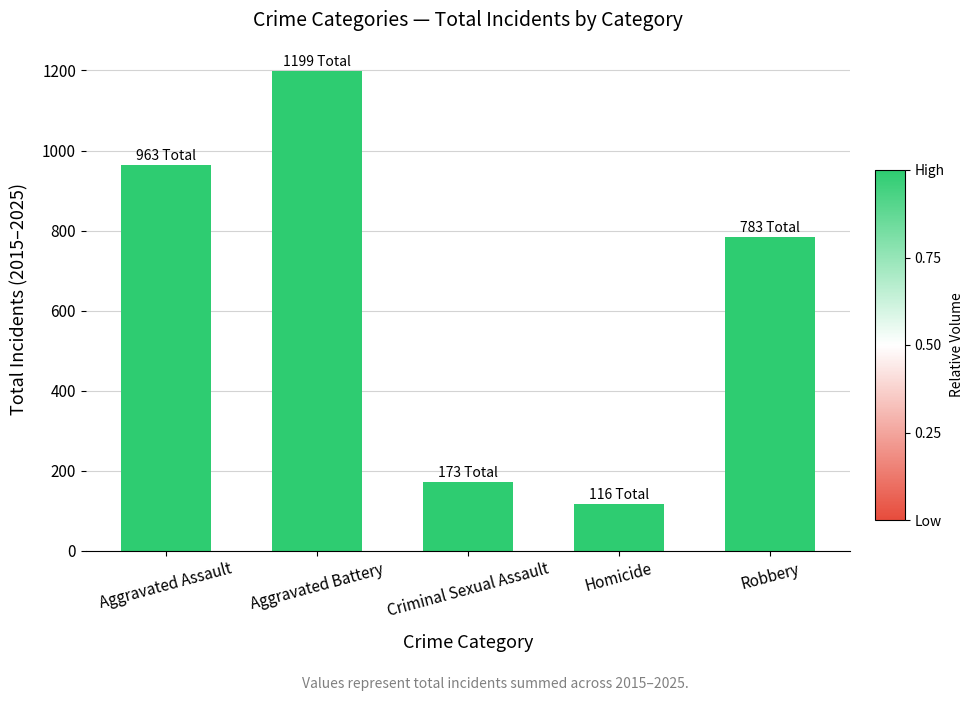

The chart shows a value of 264 at Criminal Sexual Assault. True or false?

False